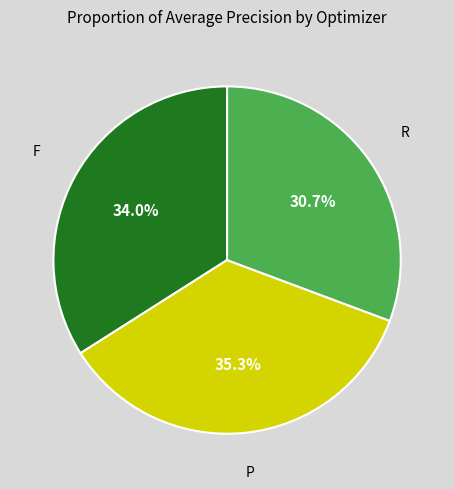

Does any single category account for the majority?

No